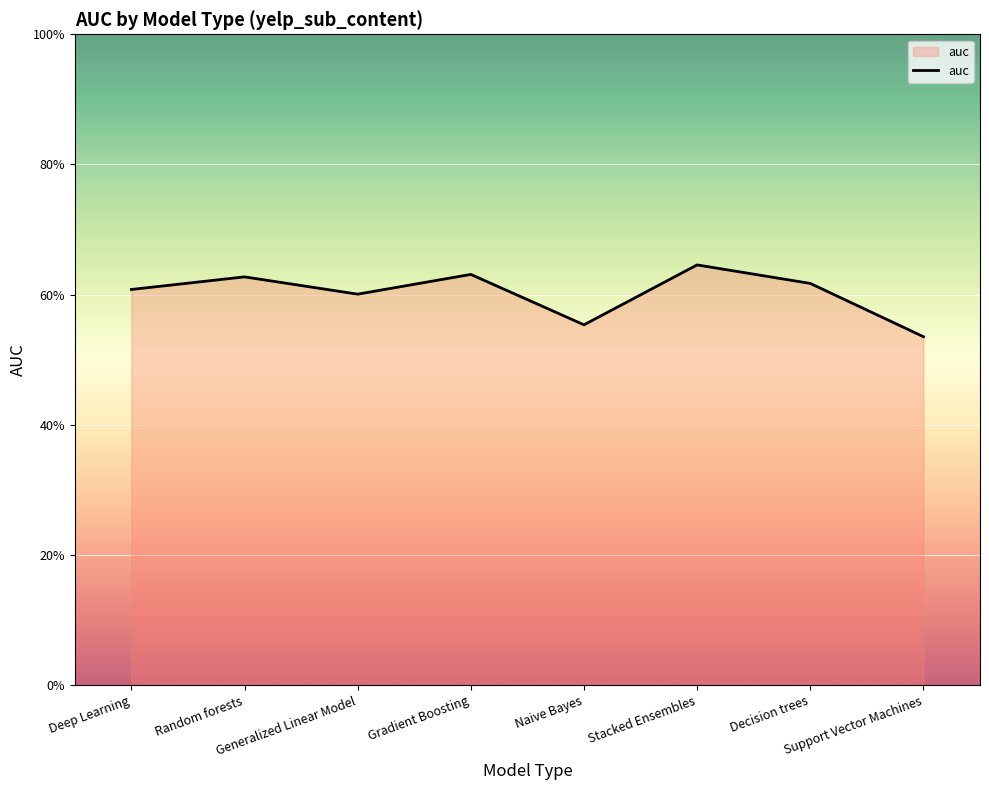

What is the value of the 8th point from the left?

0.5